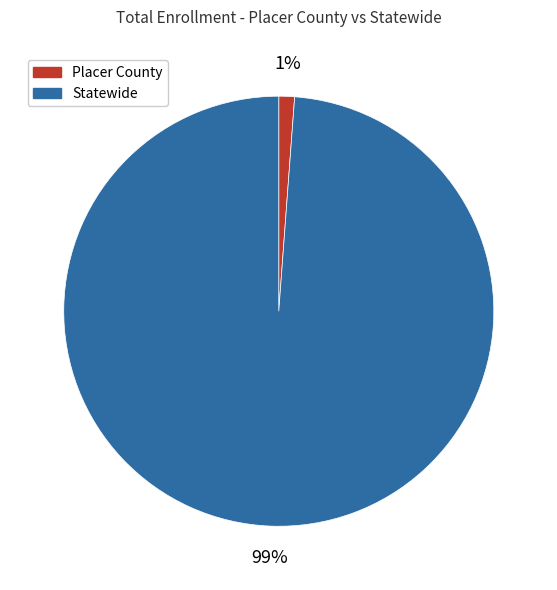

Rank the categories by value from highest to lowest.

Statewide, Placer County